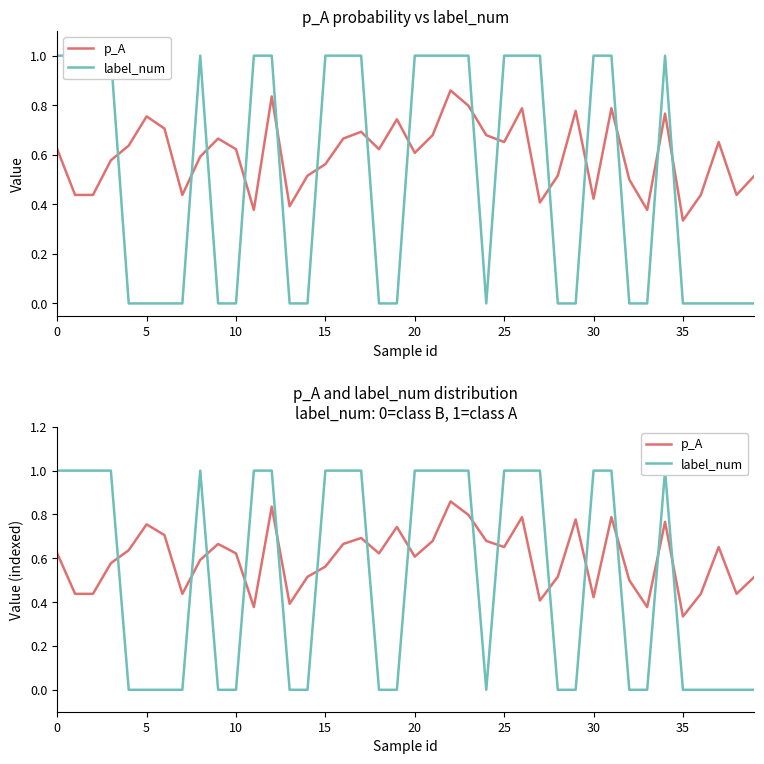

Which has a higher value, 37 or 24?

24